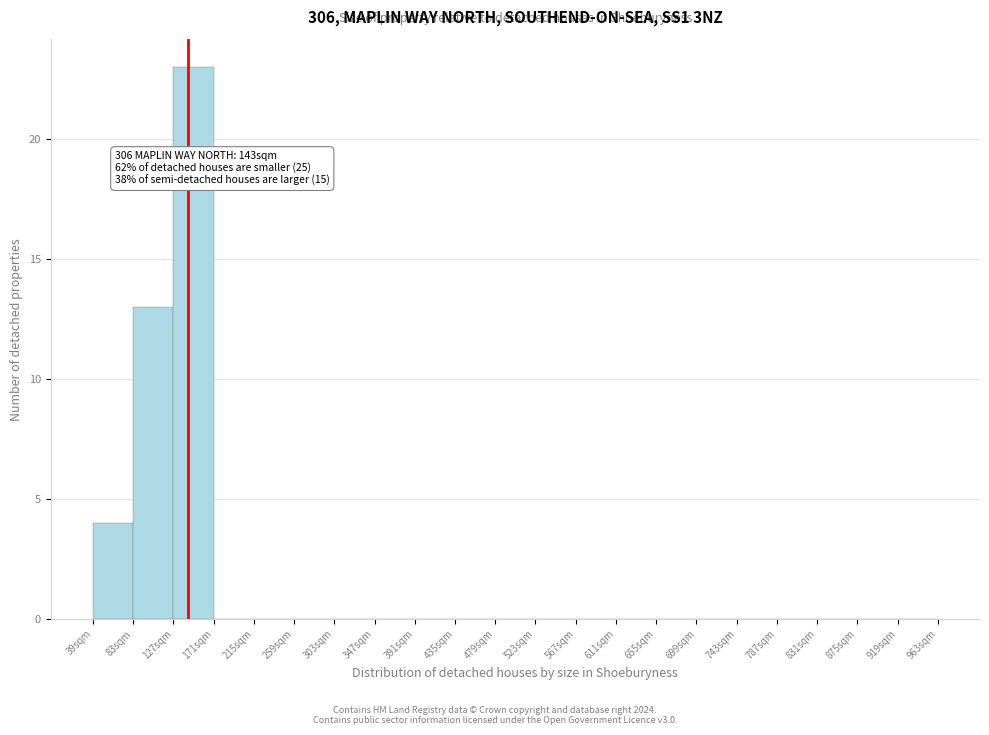

Which range on the x-axis has the tallest bar?

127 to 171